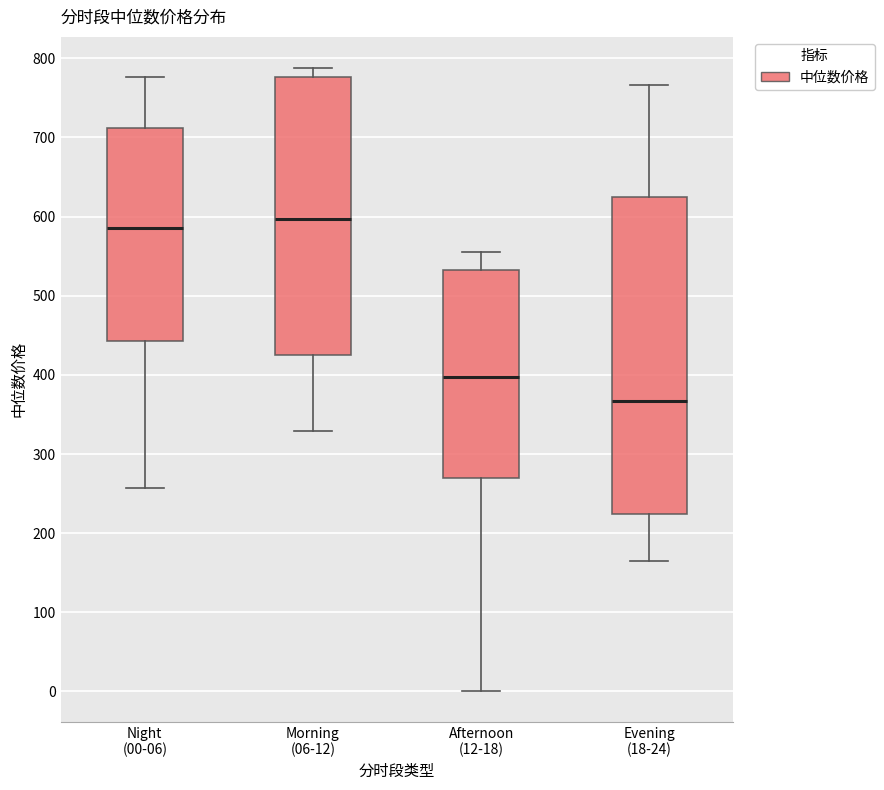

Which box is the tallest, from its lower edge to its upper edge?

Evening (18-24)